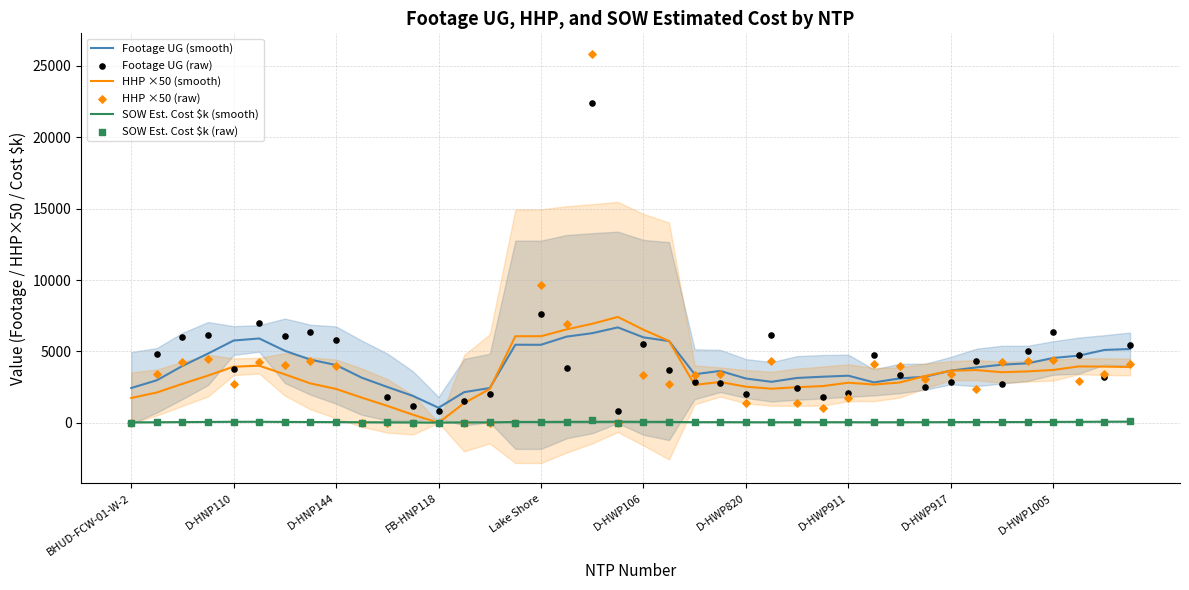

Which series reaches the maximum Y coordinate?

HHP ×50 (raw)